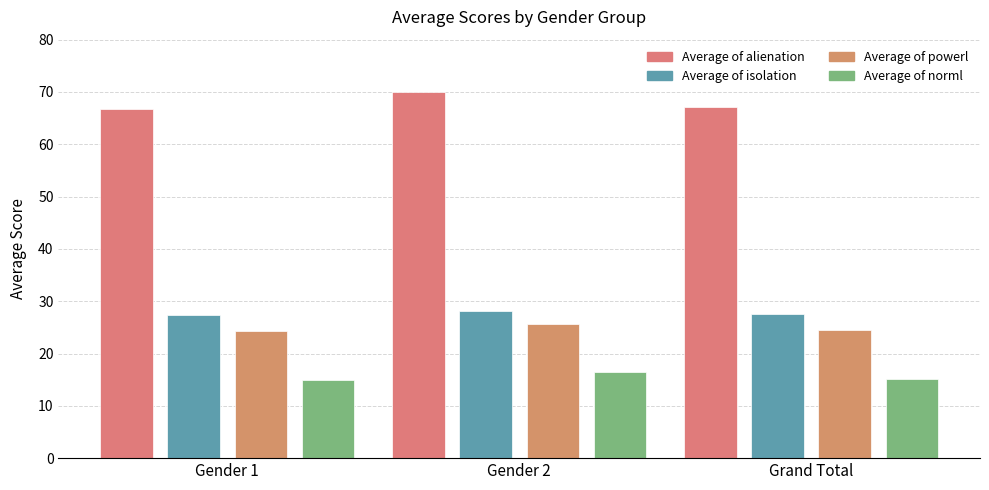

Which series has the largest total across all categories?

Average of alienation